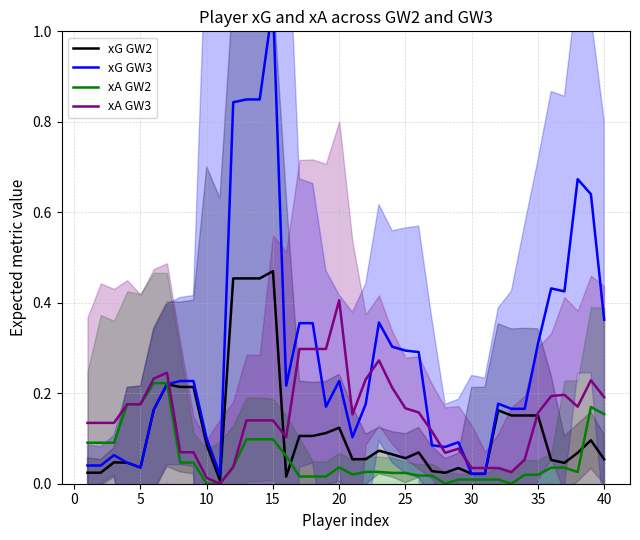

The xA GW2 series shows 0.0 at 10. True or false?

True